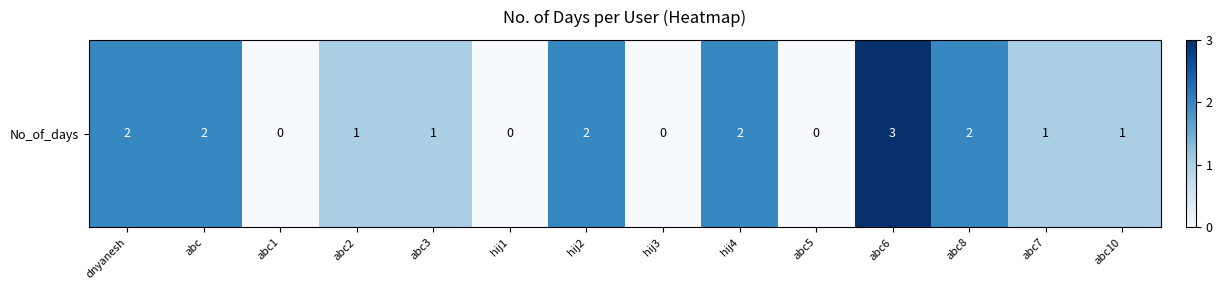

Count the number of values greater than 1.

6